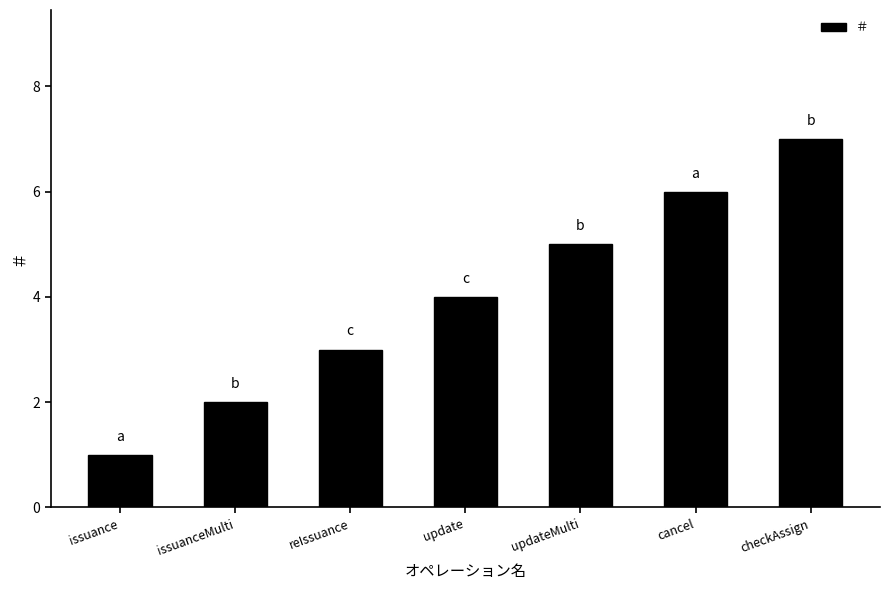

Rank the categories by value from highest to lowest.

checkAssign, cancel, updateMulti, update, reIssuance, issuanceMulti, issuance